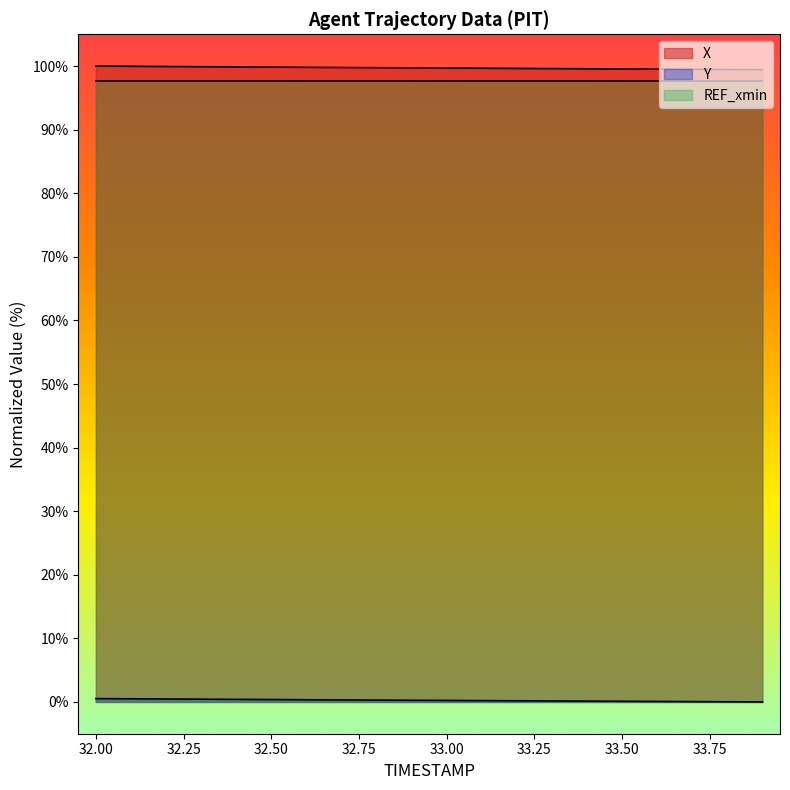

At which category is the sum across all series the highest?

32.0